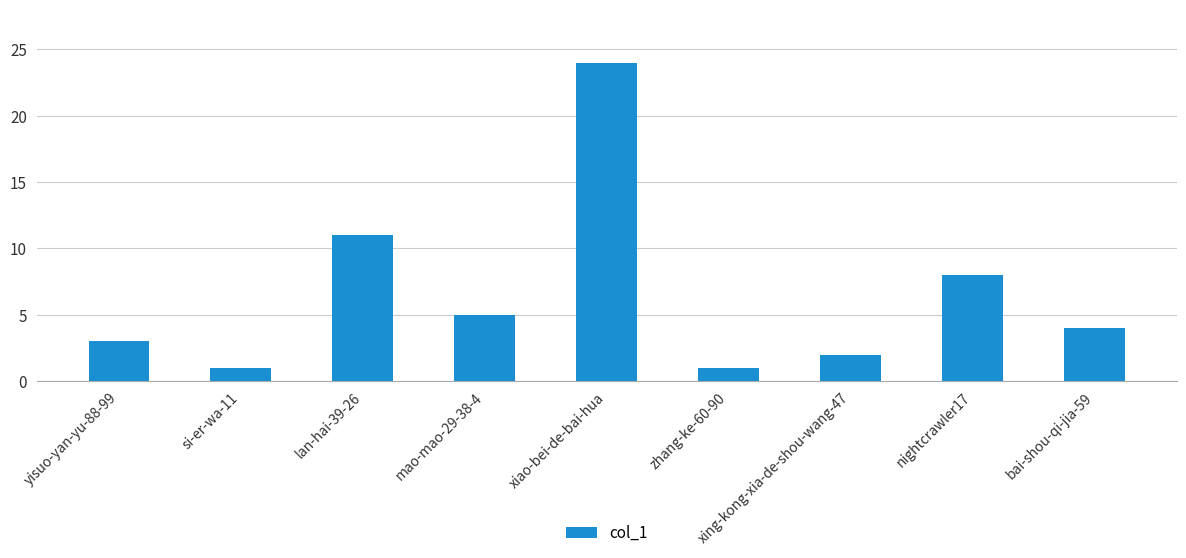

The chart shows a value of 1 at si-er-wa-11. True or false?

True